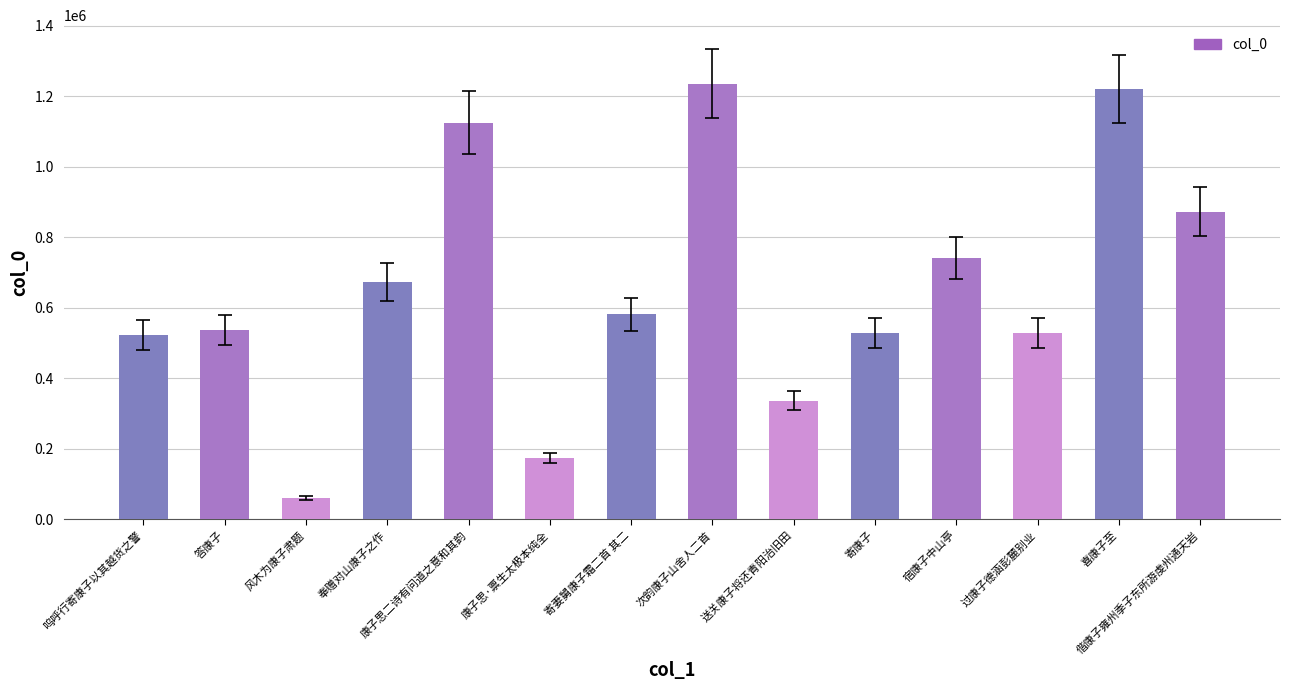

At which label does the data first exceed 581969?

奉赠对山康子之作